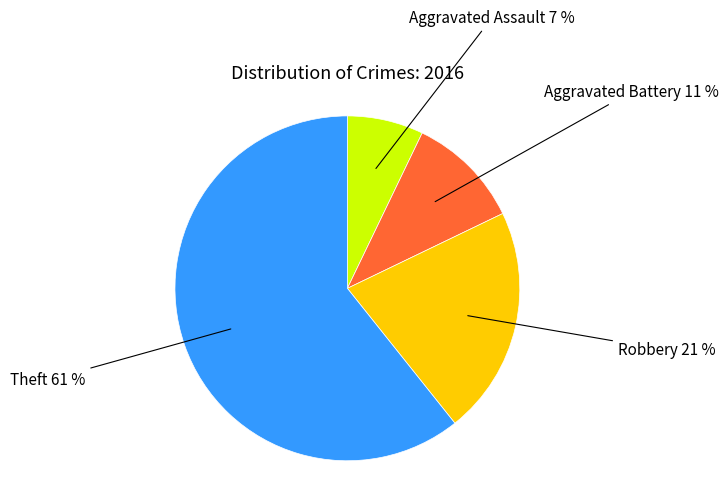

To the nearest percent, what is the average slice percentage?

25%